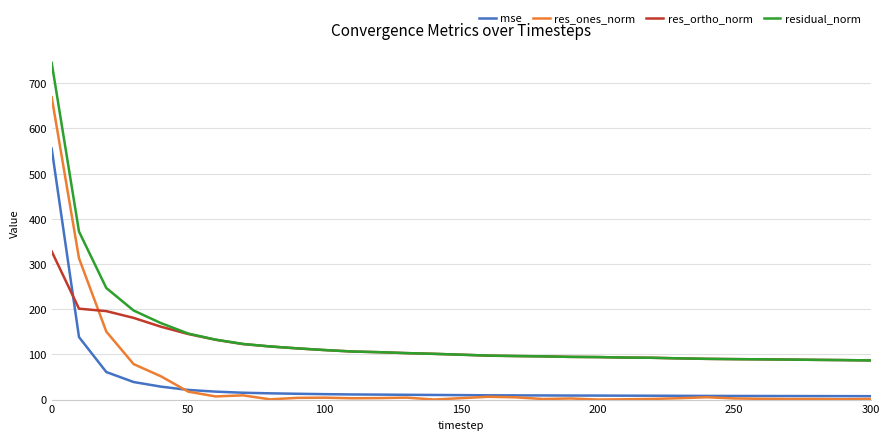

True or false: residual_norm and mse cross at least once.

False